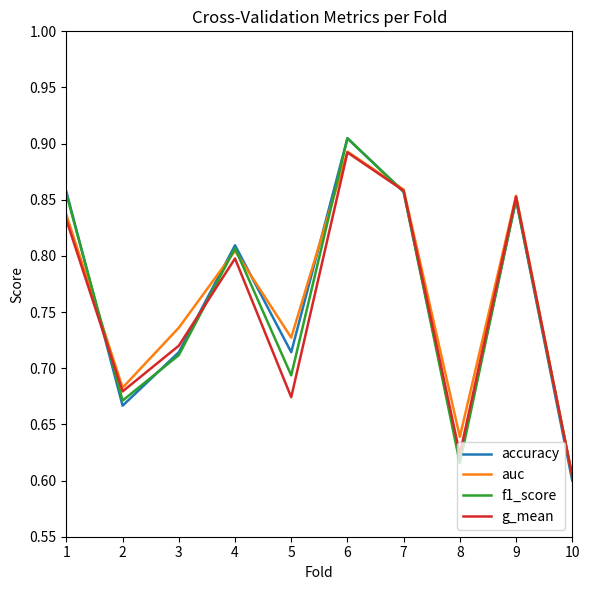

Count the number of categories in the chart.

10